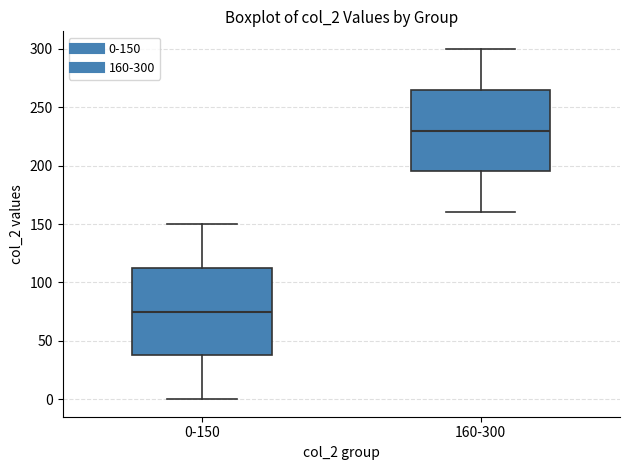

Where is the upper edge of the box for 160-300 on the y-axis? The values are not printed on the chart, so give them approximately, as read against the axis.

265